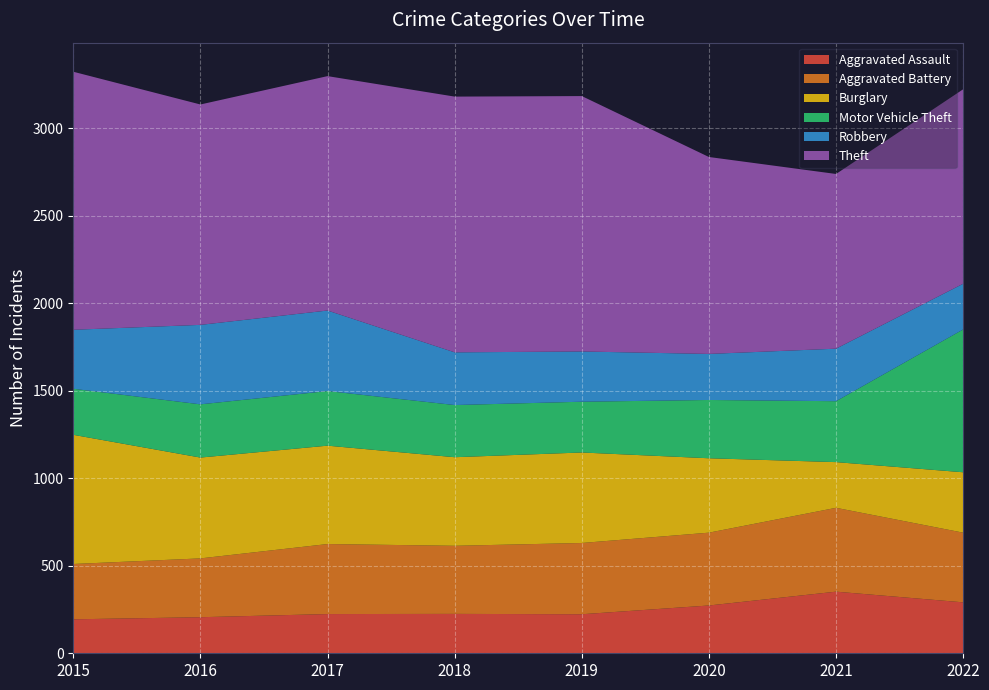

Reading left to right, list all the values displayed in this chart.

Aggravated Assault: 194	206	224	225	223	273	352	291
Aggravated Battery: 316	336	400	389	407	416	479	398
Burglary: 738	576	562	506	517	425	261	345
Motor Vehicle Theft: 263	304	312	298	290	333	348	816
Robbery: 337	454	460	301	287	263	300	261
Theft: 1474	1259	1339	1461	1459	1125	998	1111